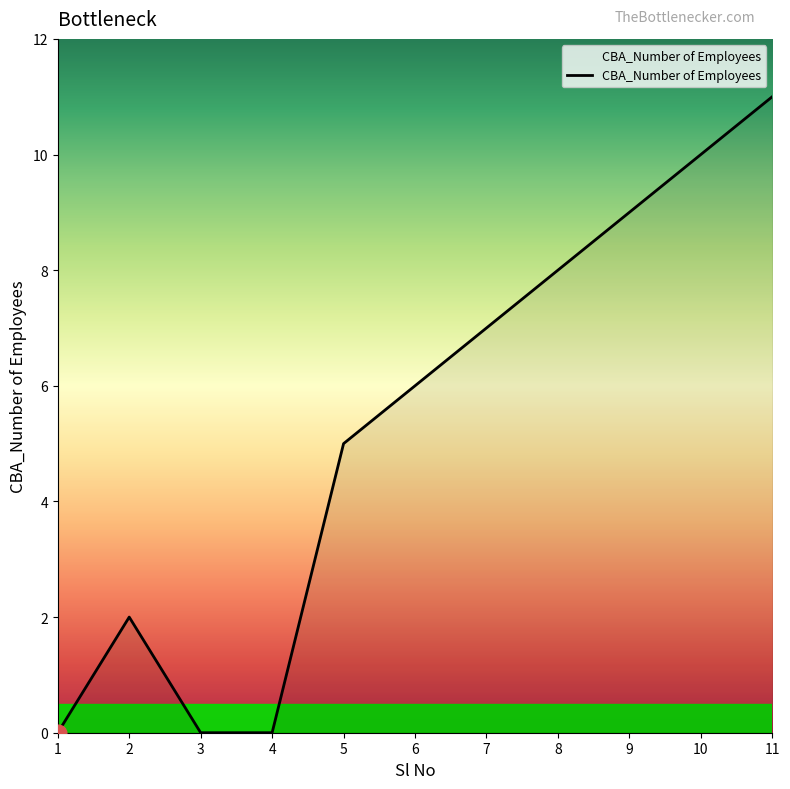

What is the greatest value displayed?

11